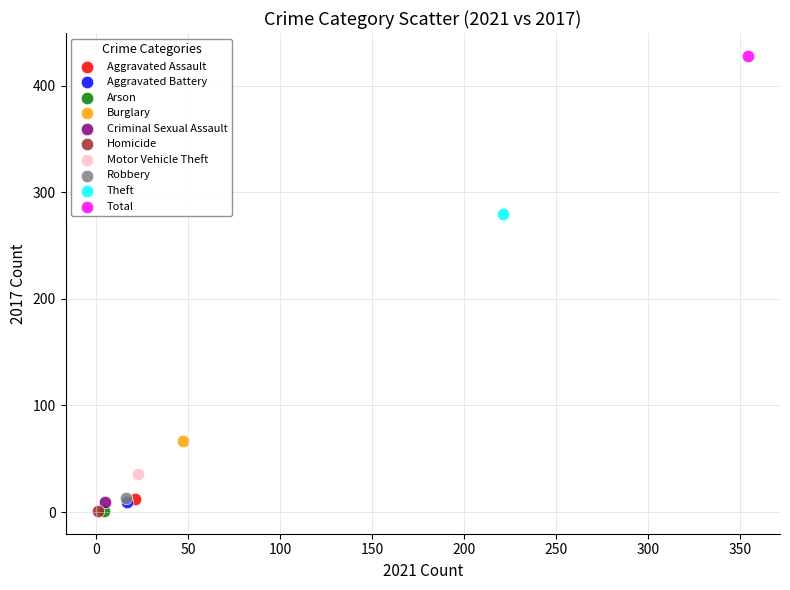

What are all the series names shown in the legend?

Aggravated Assault, Aggravated Battery, Arson, Burglary, Criminal Sexual Assault, Homicide, Motor Vehicle Theft, Robbery, Theft, Total